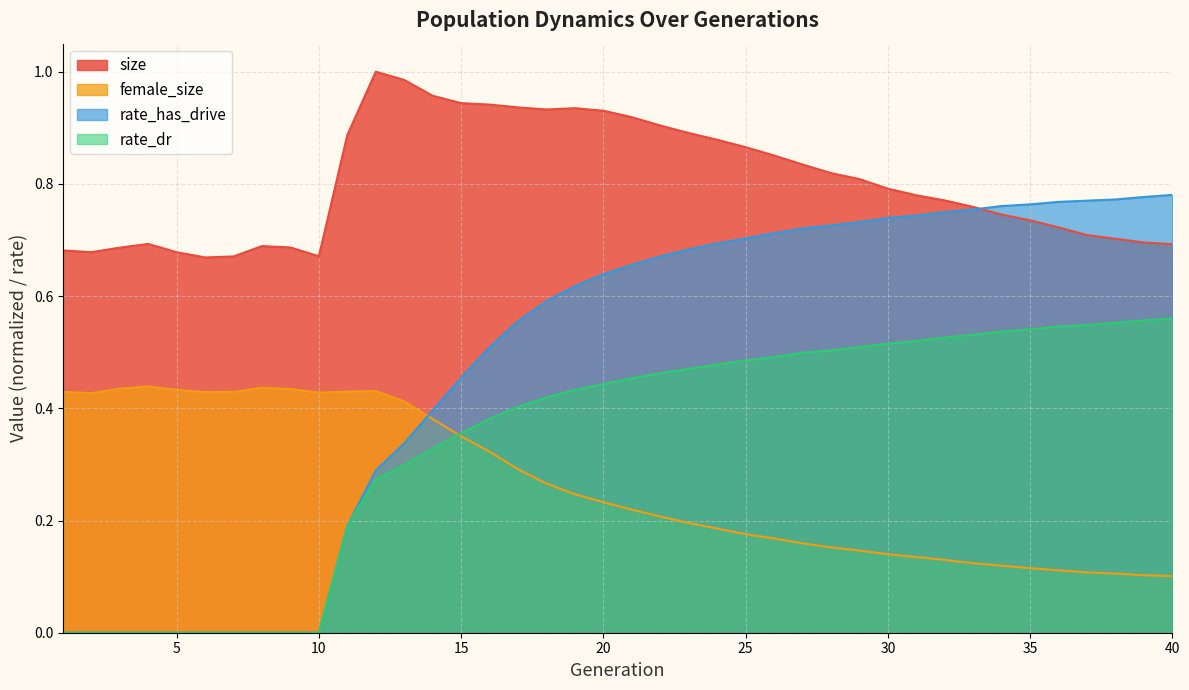

Which series has the largest range (max minus min)?

rate_has_drive